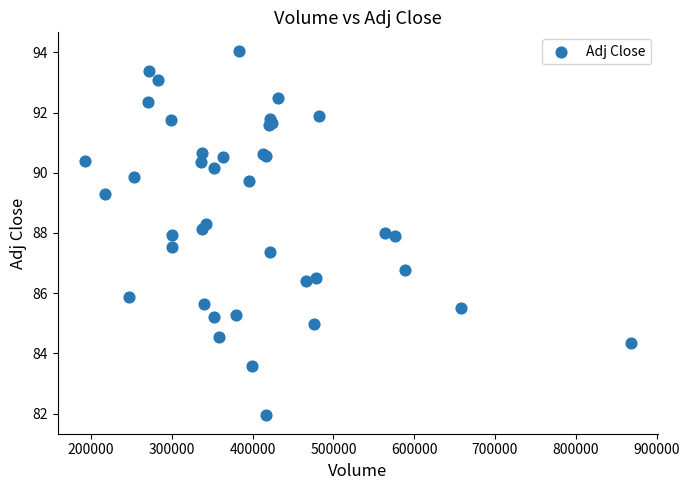

What Y value in the scatter plot is closest to 87?

86.8